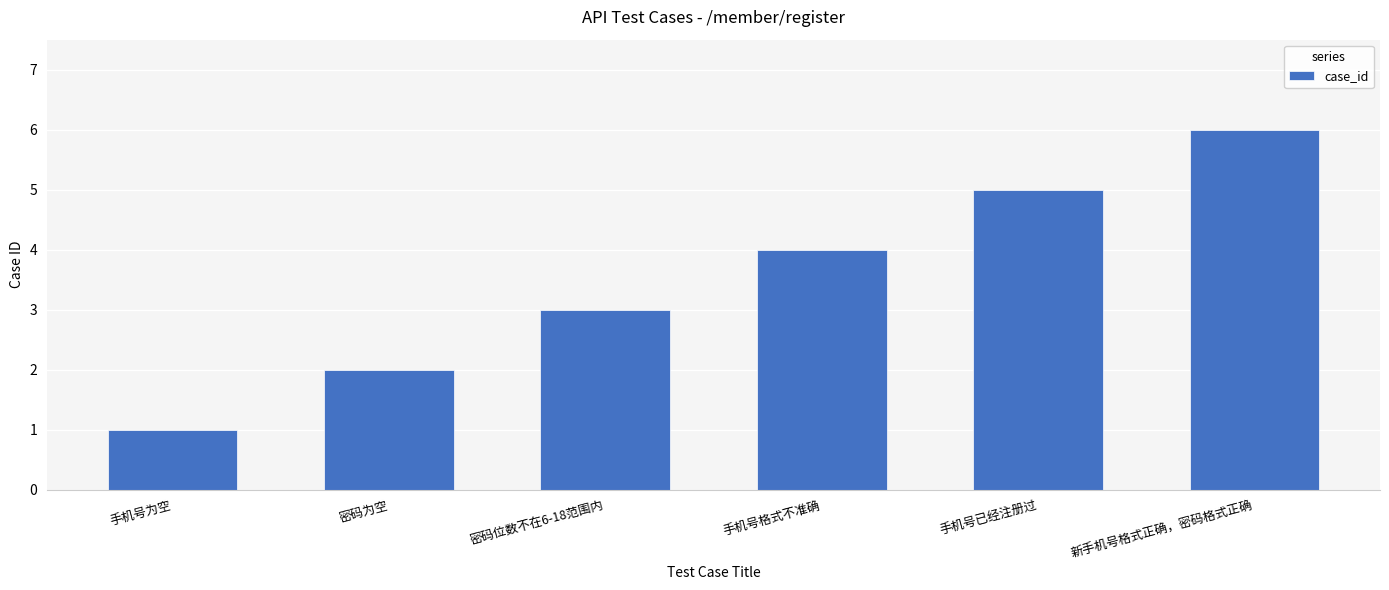

What is the difference between the maximum and second lowest values?

4